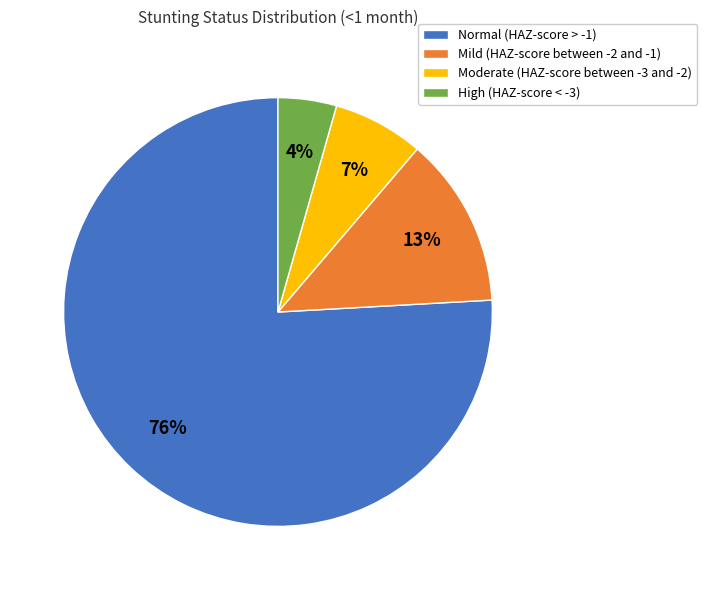

What percentage is the Normal (HAZ-score > -1) slice, to the nearest percent?

76%